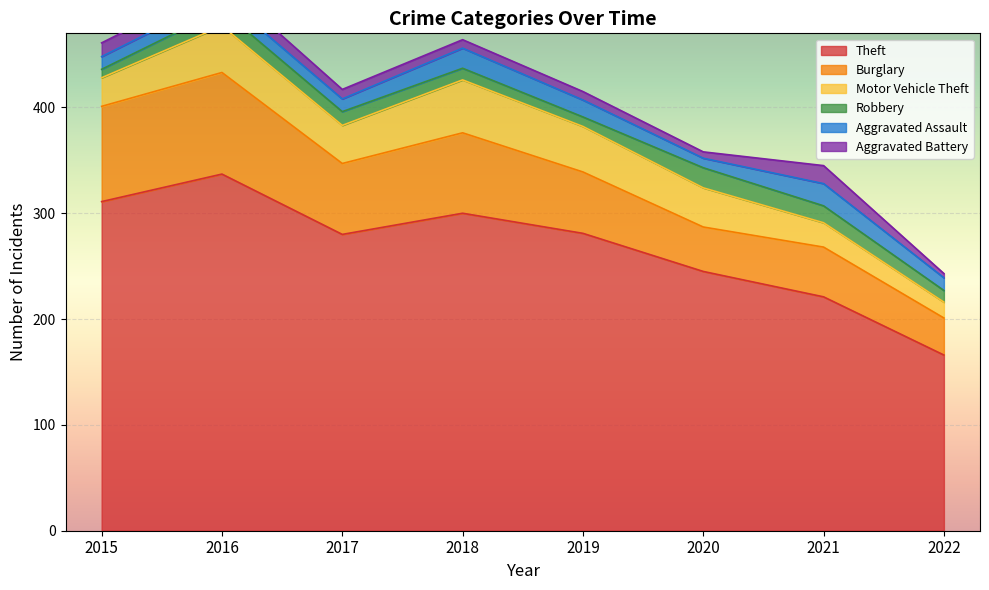

Between 2020 and 2017, which is larger?

2017